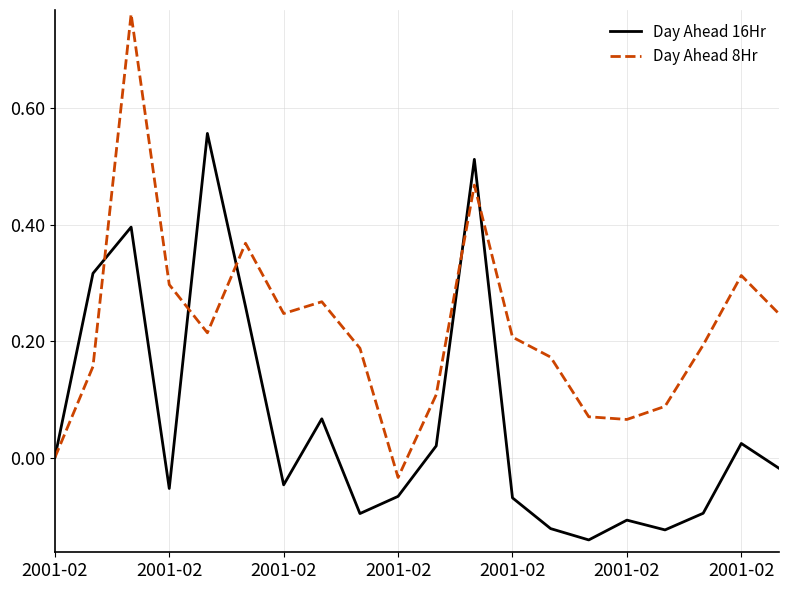

Is this an area chart (filled region under the line)?

No